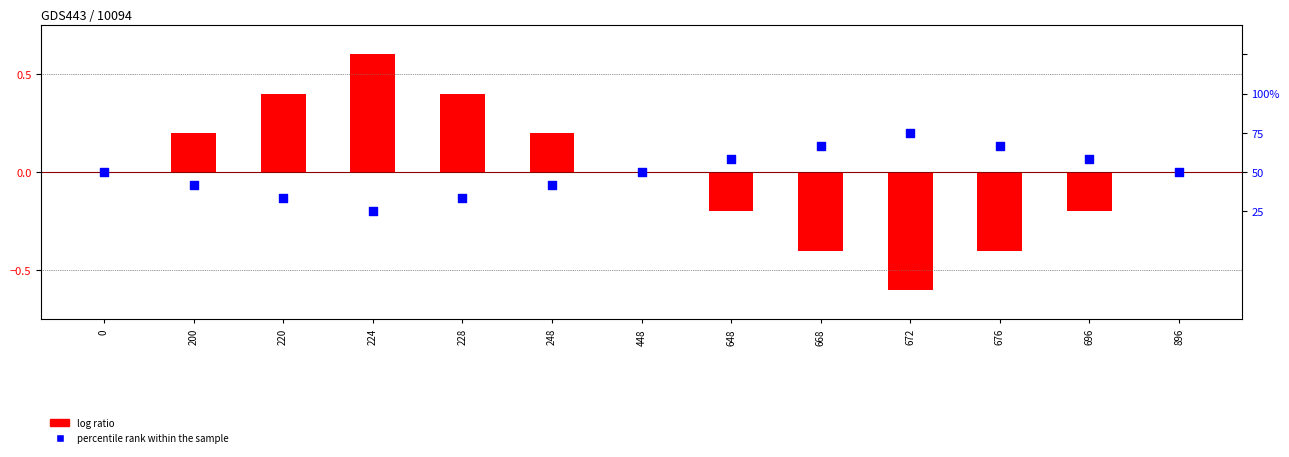

Which series reaches the maximum Y coordinate?

log ratio